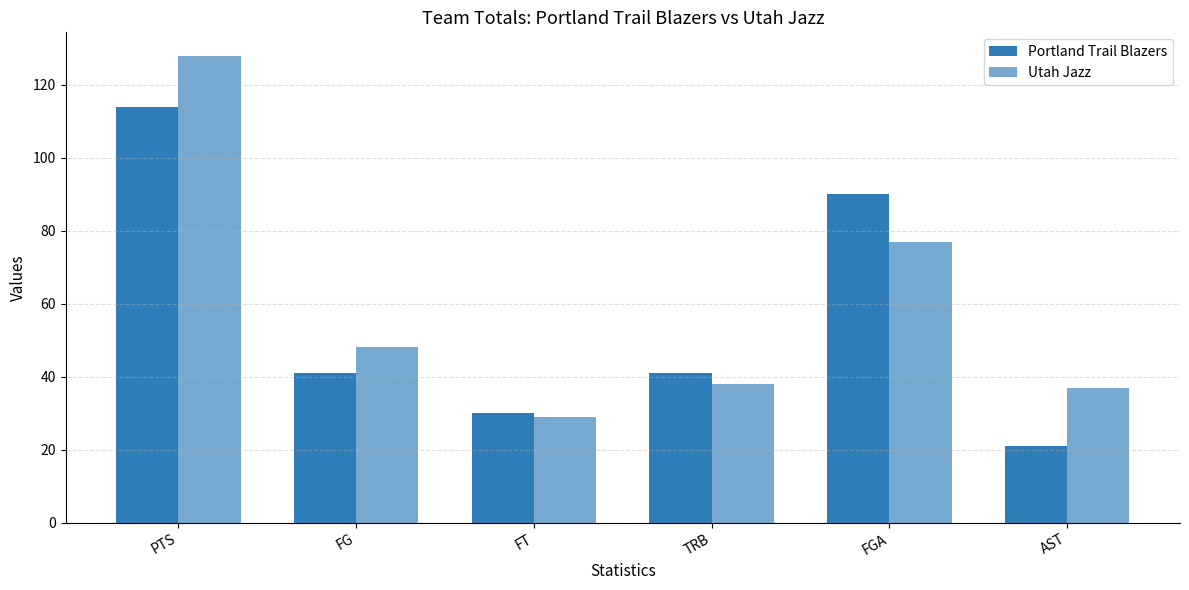

How many bars are there in total?

12